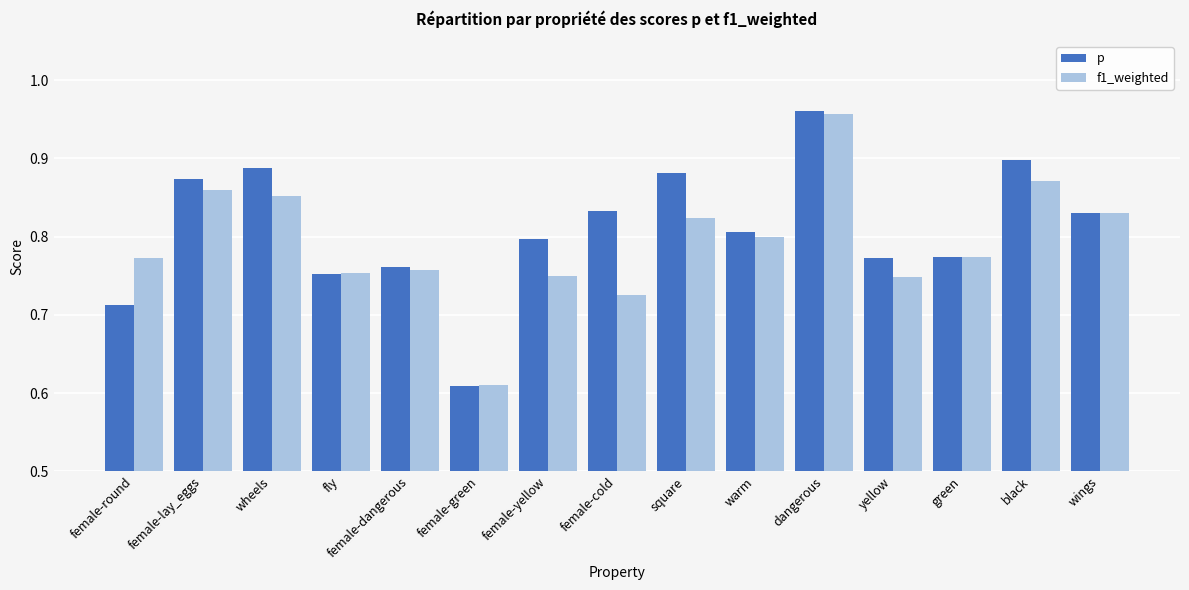

Which series has the largest range (max minus min)?

p